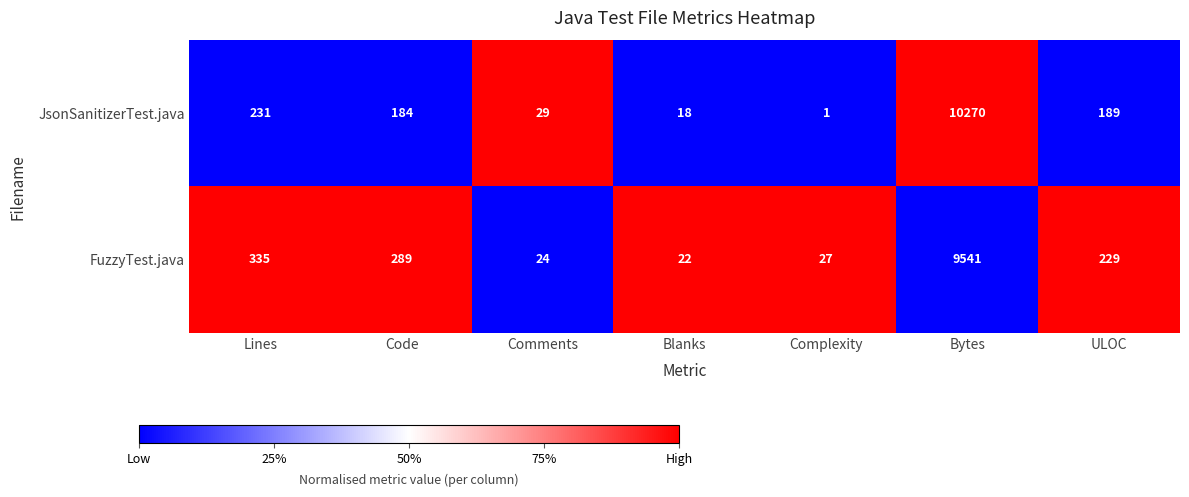

What is the spread (max minus min) of values at Comments?

5